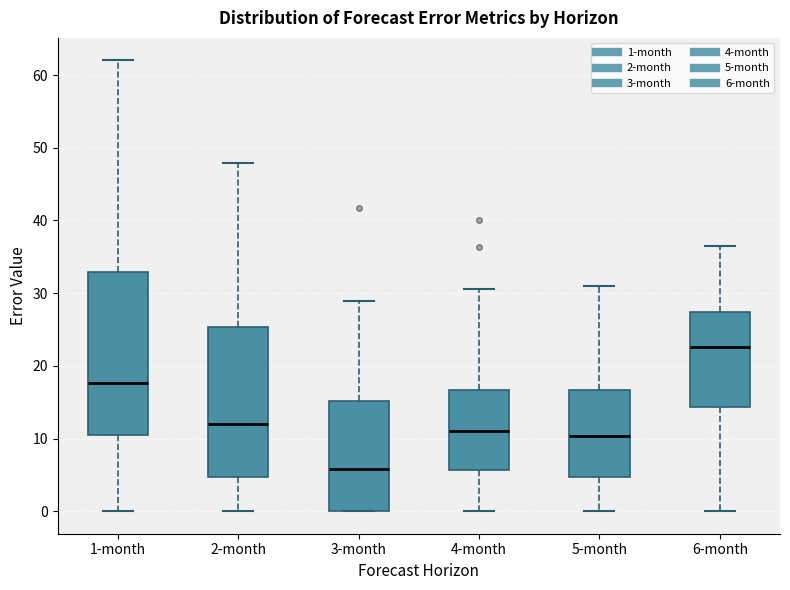

Where does the median line of the box for 6-month sit on the y-axis? The values are not printed on the chart, so give them approximately, as read against the axis.

23